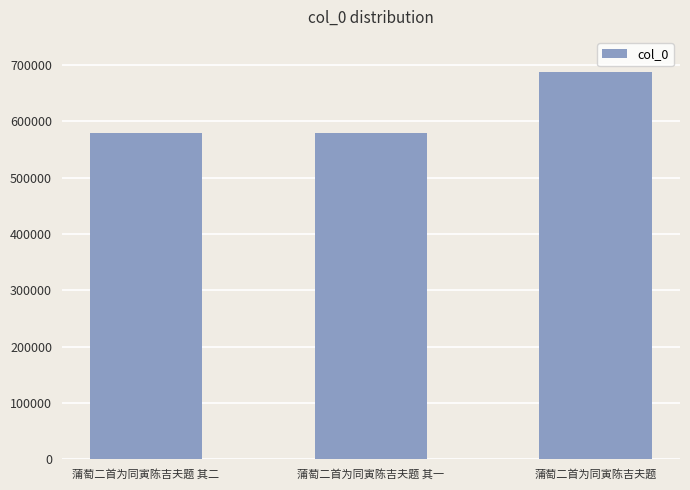

Which category has the highest value across all series?

蒲萄二首为同寅陈吉夫题